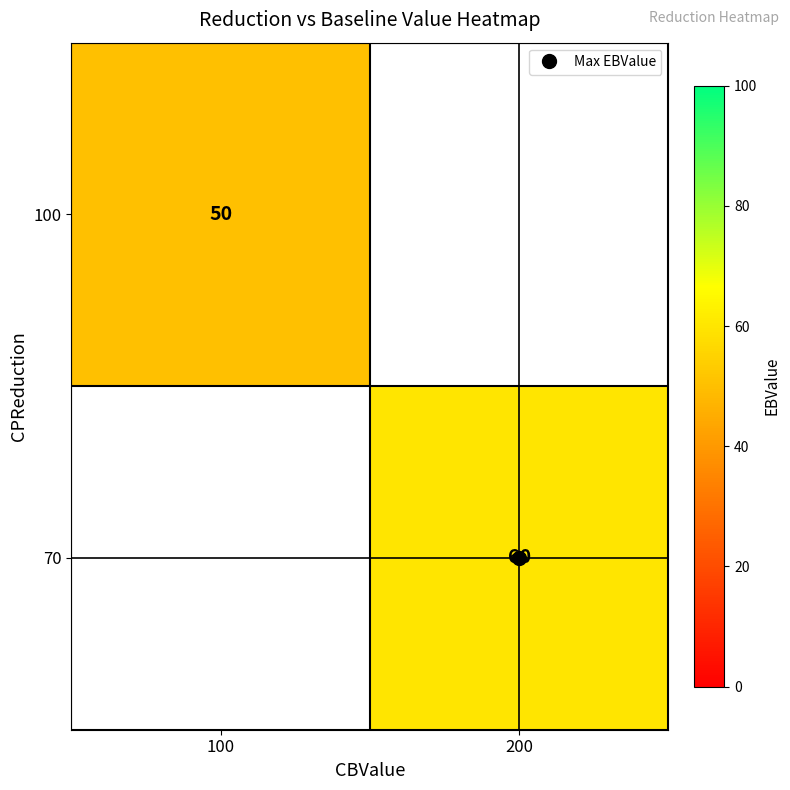

At 100, list the series in order from smallest to largest.

100, 70